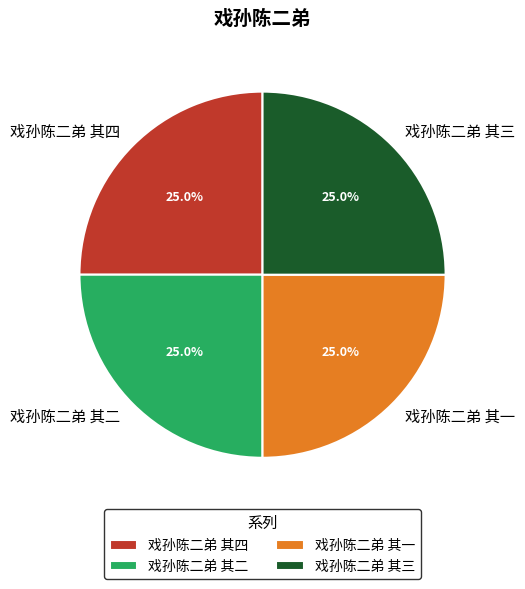

What percentage is the 戏孙陈二弟 其一 slice, to the nearest percent?

25%